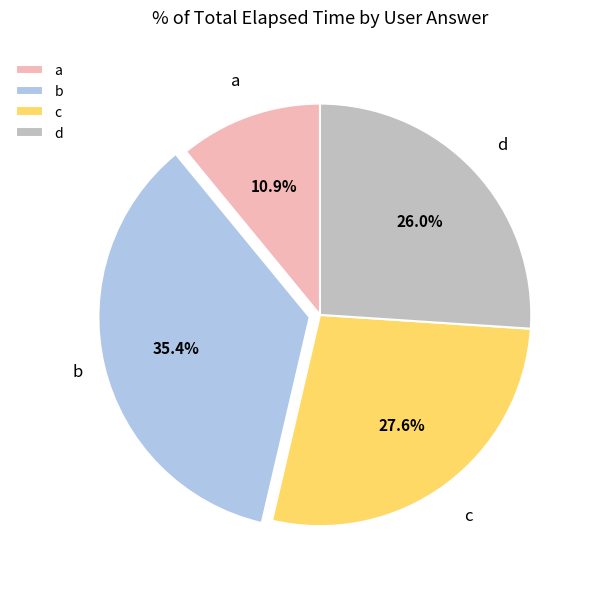

How many segments does this pie chart have?

4